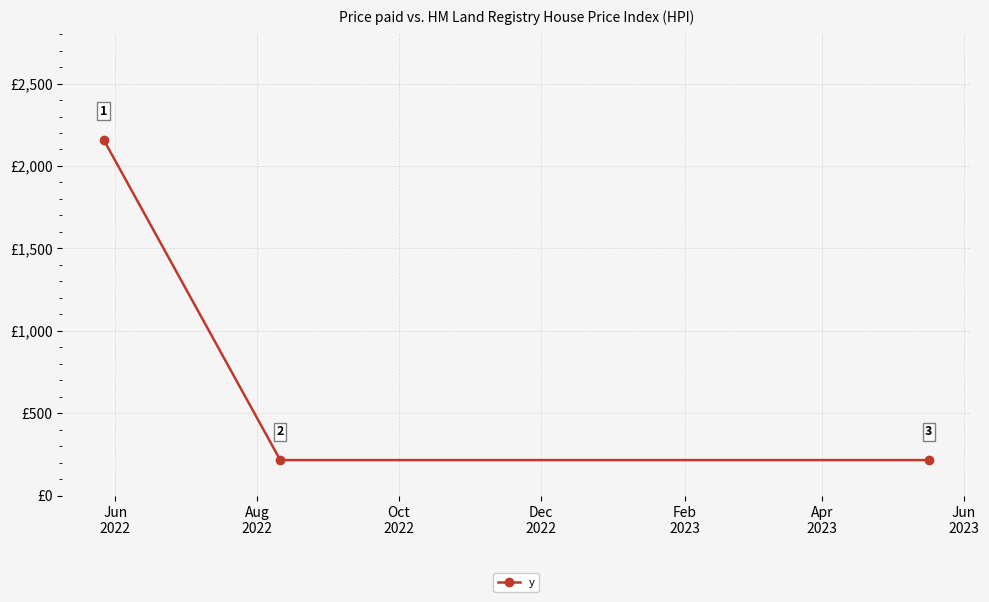

What is the label of the 3rd point from the right?

Jun
2022